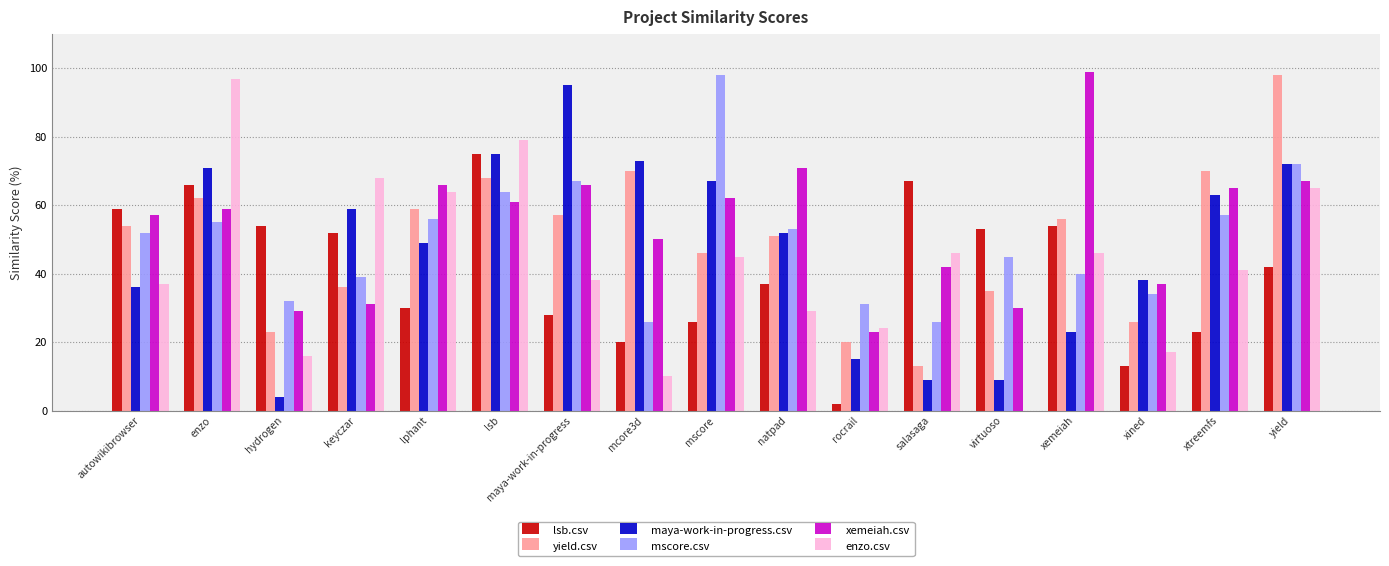

Which series changed the most between virtuoso and yield?

enzo.csv